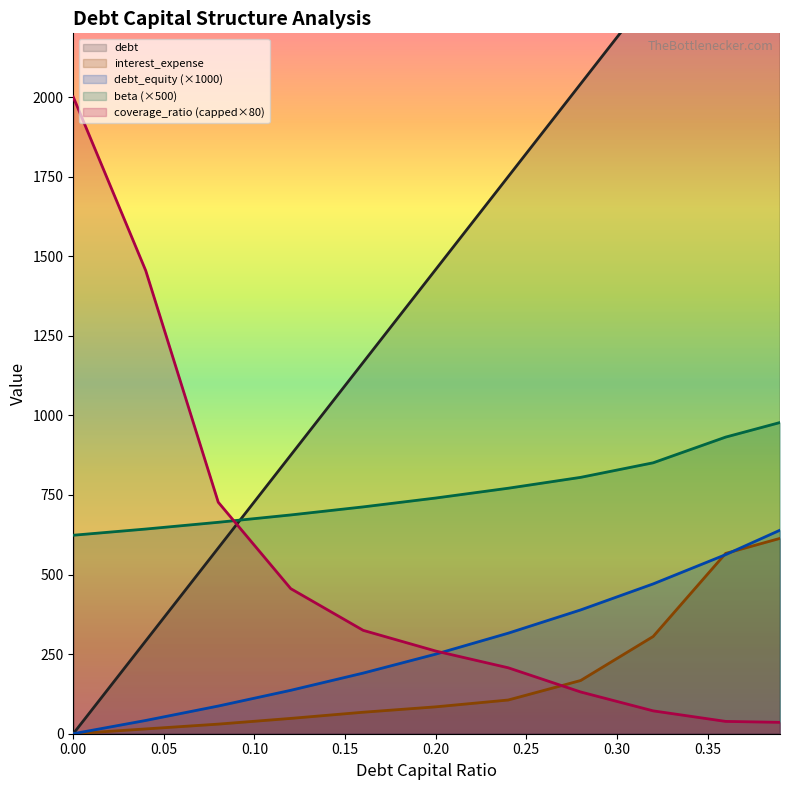

True or false: beta (×500) and debt_equity (×1000) intersect in this chart.

False